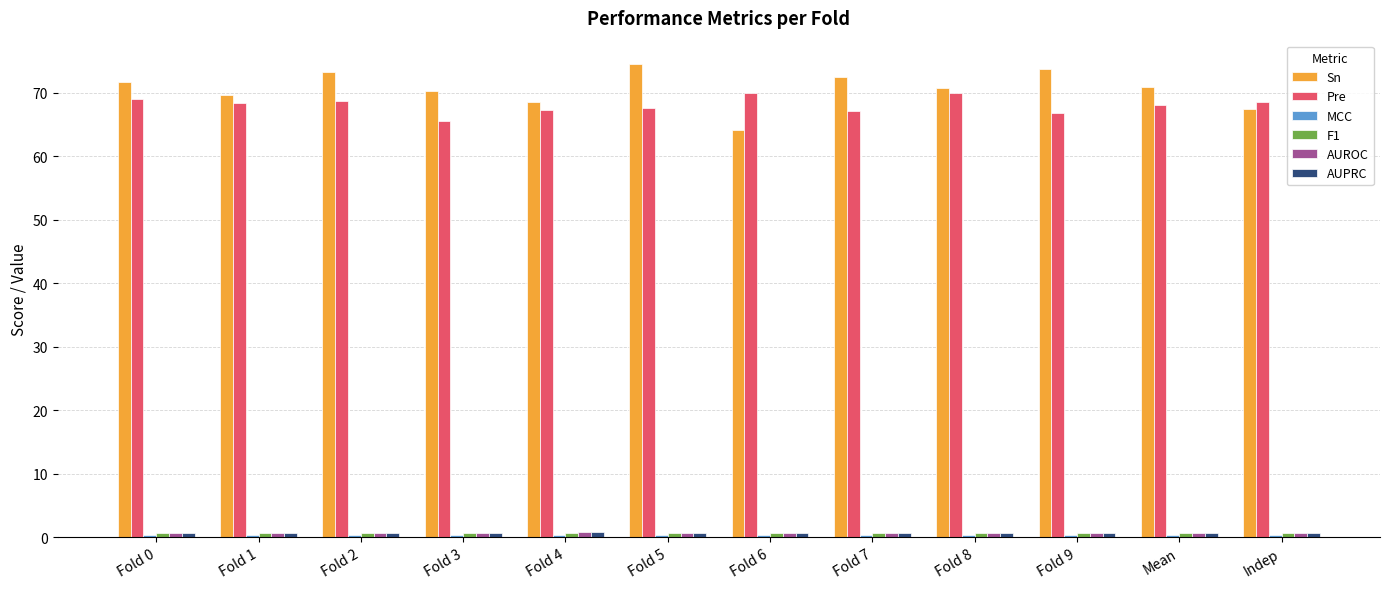

What is the average value of the Sn series?

70.6